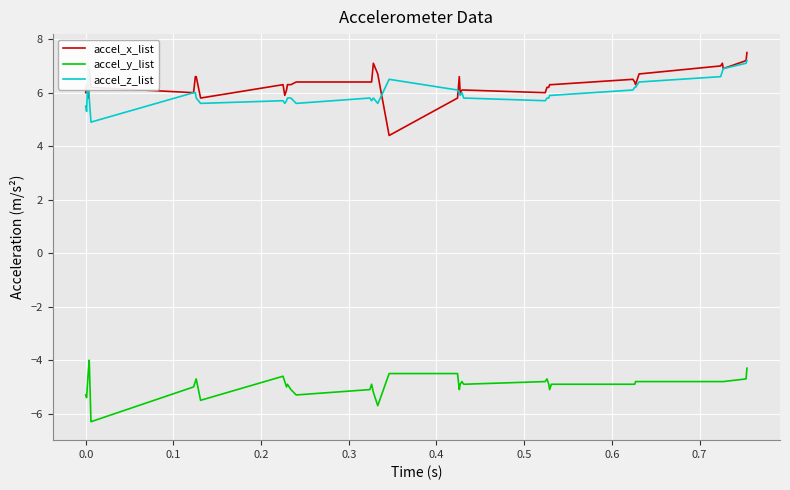

Reading left to right, list all the values displayed in this chart.

accel_x_list: 6.0	6.3	5.8	6.9	6.2	6.0	6.6	6.6	5.8	6.3	5.9	6.1	6.3	6.3	6.4	6.4	6.4	7.1	6.7	4.4	5.8	6.6	6.0	6.1	6.1	6.0	6.2	6.2	6.3	6.3	6.5	6.4	6.3	6.5	6.7	7.0	7.1	6.9	7.2	7.5
accel_y_list: -5.3	-5.4	-4.4	-4.0	-6.3	-5.0	-4.8	-4.7	-5.5	-4.6	-4.8	-5.0	-4.9	-5.1	-5.3	-5.1	-4.9	-5.2	-5.7	-4.5	-4.5	-5.1	-4.9	-4.8	-4.9	-4.8	-4.7	-4.9	-5.1	-4.9	-4.9	-4.9	-4.8	-4.8	-4.8	-4.8	-4.8	-4.8	-4.7	-4.3
accel_z_list: 5.5	5.3	7.0	5.8	4.9	6.0	6.0	5.8	5.6	5.7	5.6	5.7	5.8	5.8	5.6	5.8	5.7	5.8	5.6	6.5	6.1	6.0	5.9	6.0	5.8	5.7	5.8	5.8	5.9	5.9	6.1	6.2	6.2	6.3	6.4	6.6	6.8	6.9	7.1	7.2